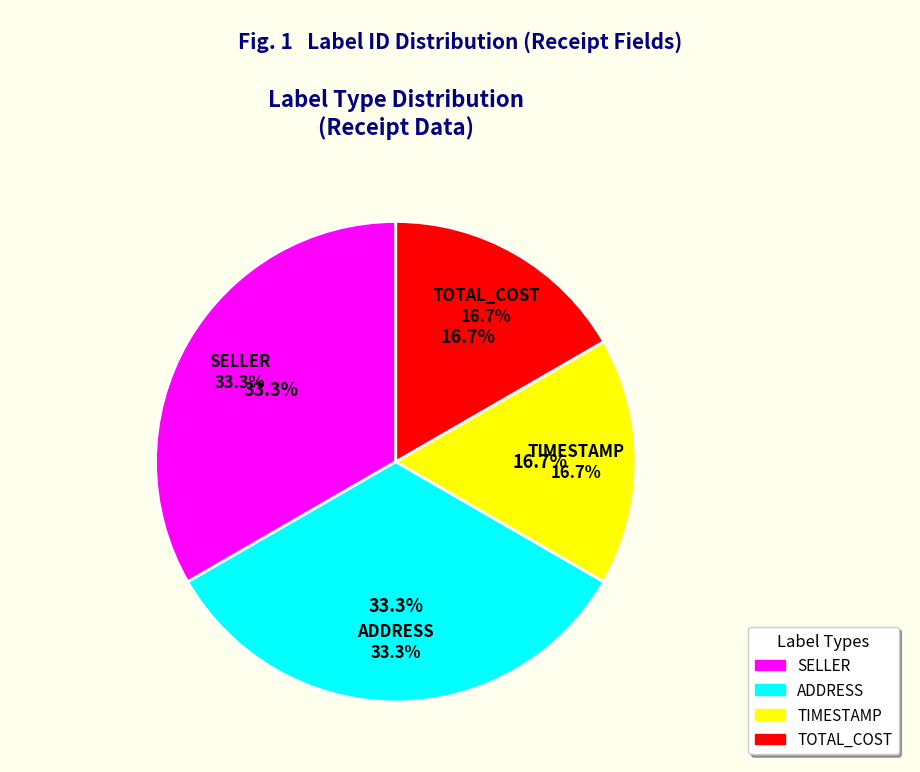

Between ADDRESS and SELLER, which is larger?

ADDRESS